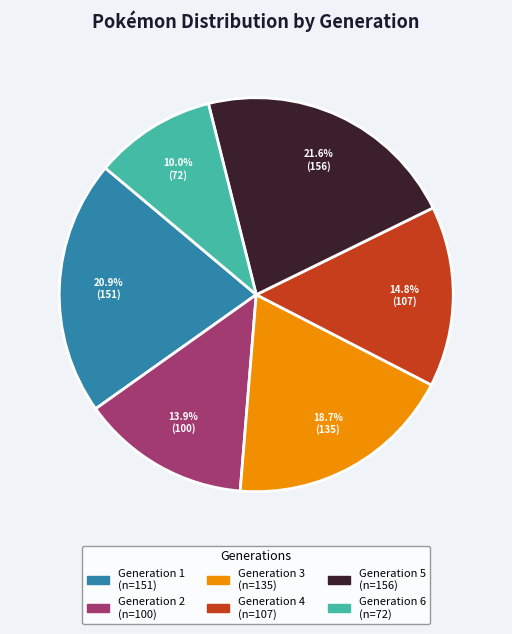

How many slices are in this pie chart?

6